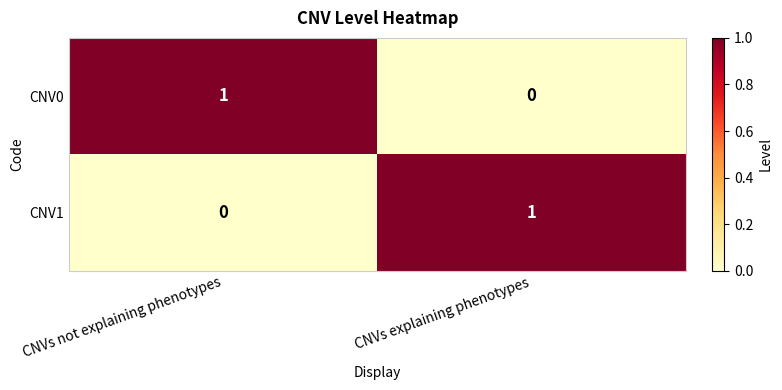

List the labels in order of CNV1 value, smallest first.

CNVs not explaining phenotypes, CNVs explaining phenotypes